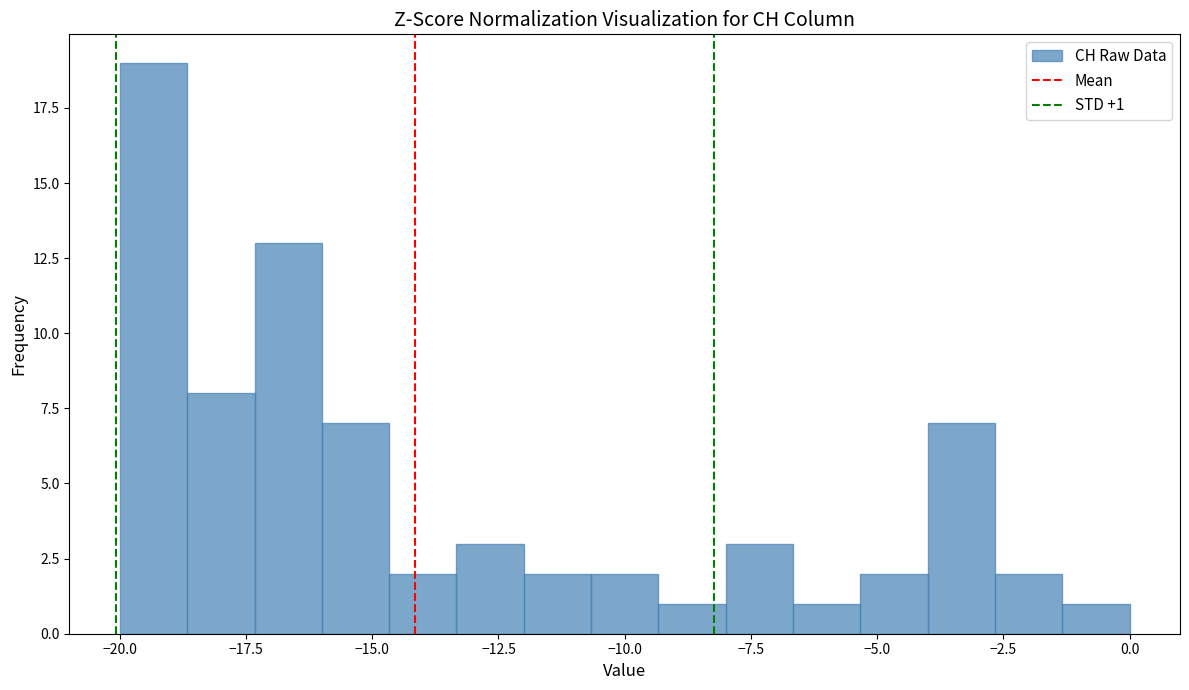

Read against the x-axis, roughly where is the centre of the tallest bar?

-19.5